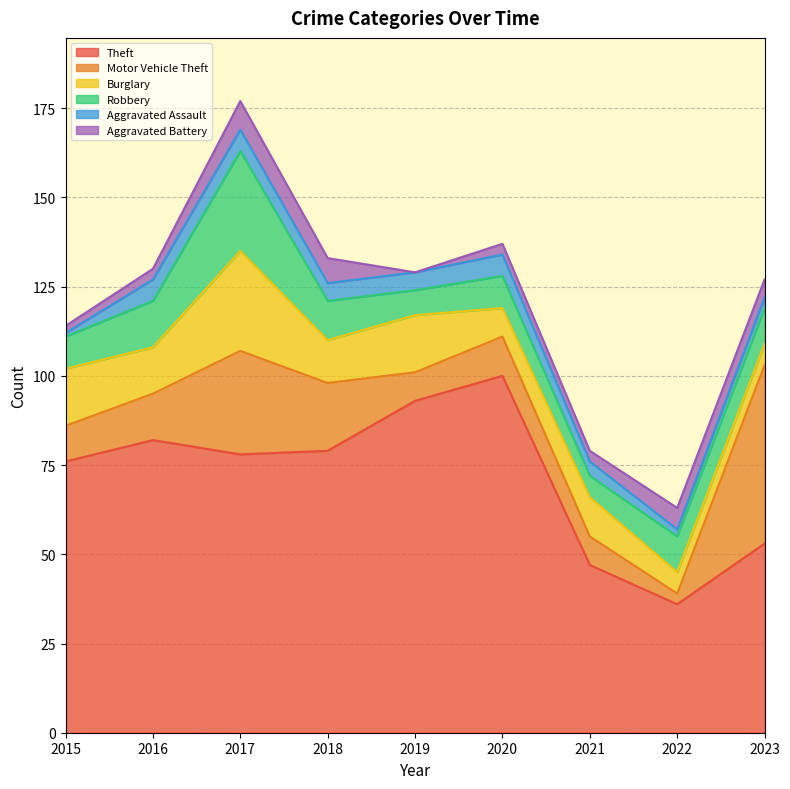

Reading left to right, extract all data points from this chart.

Theft: 2015=76	2016=82	2017=78	2018=79	2019=93	2020=100	2021=47	2022=36	2023=53
Motor Vehicle Theft: 2015=10	2016=13	2017=29	2018=19	2019=8	2020=11	2021=8	2022=3	2023=50
Burglary: 2015=16	2016=13	2017=28	2018=12	2019=16	2020=8	2021=11	2022=6	2023=6
Robbery: 2015=9	2016=13	2017=28	2018=11	2019=7	2020=9	2021=6	2022=10	2023=10
Aggravated Assault: 2015=1	2016=6	2017=6	2018=5	2019=5	2020=6	2021=4	2022=2	2023=3
Aggravated Battery: 2015=2	2016=3	2017=8	2018=7	2019=0	2020=3	2021=3	2022=6	2023=5